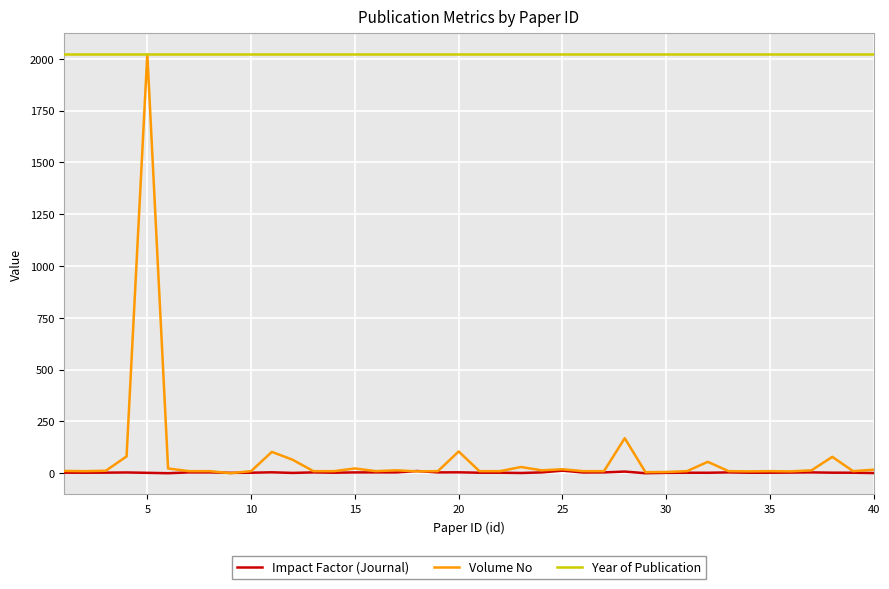

What is the highest value of the Volume No series?

2022.0